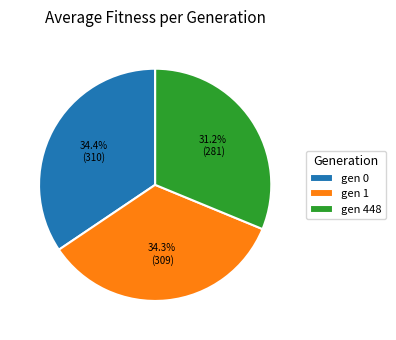

To the nearest percent, what percentage of the pie is gen 0?

34%